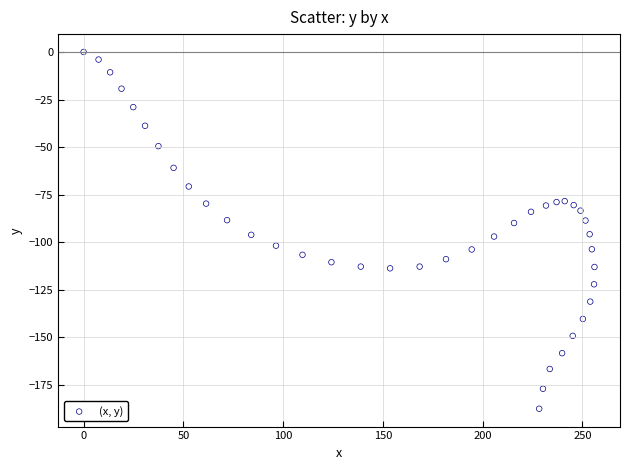

What is the range of Y values (max minus min)?

187.5